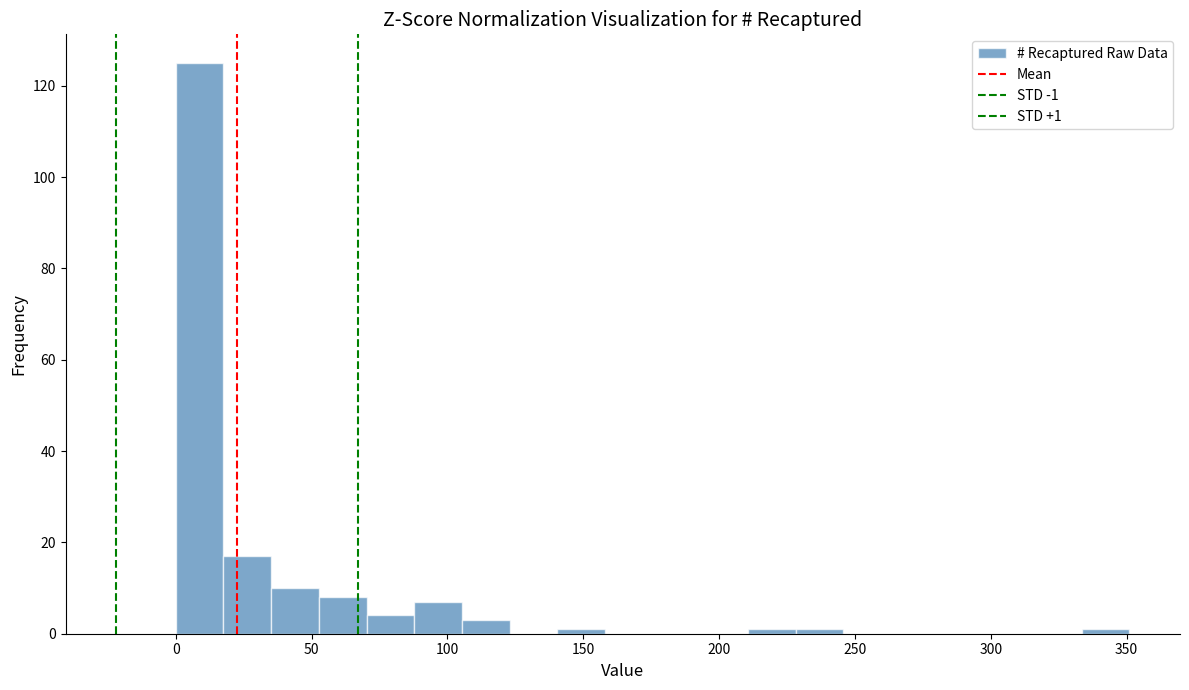

Read against the x-axis, roughly where is the centre of the tallest bar?

10